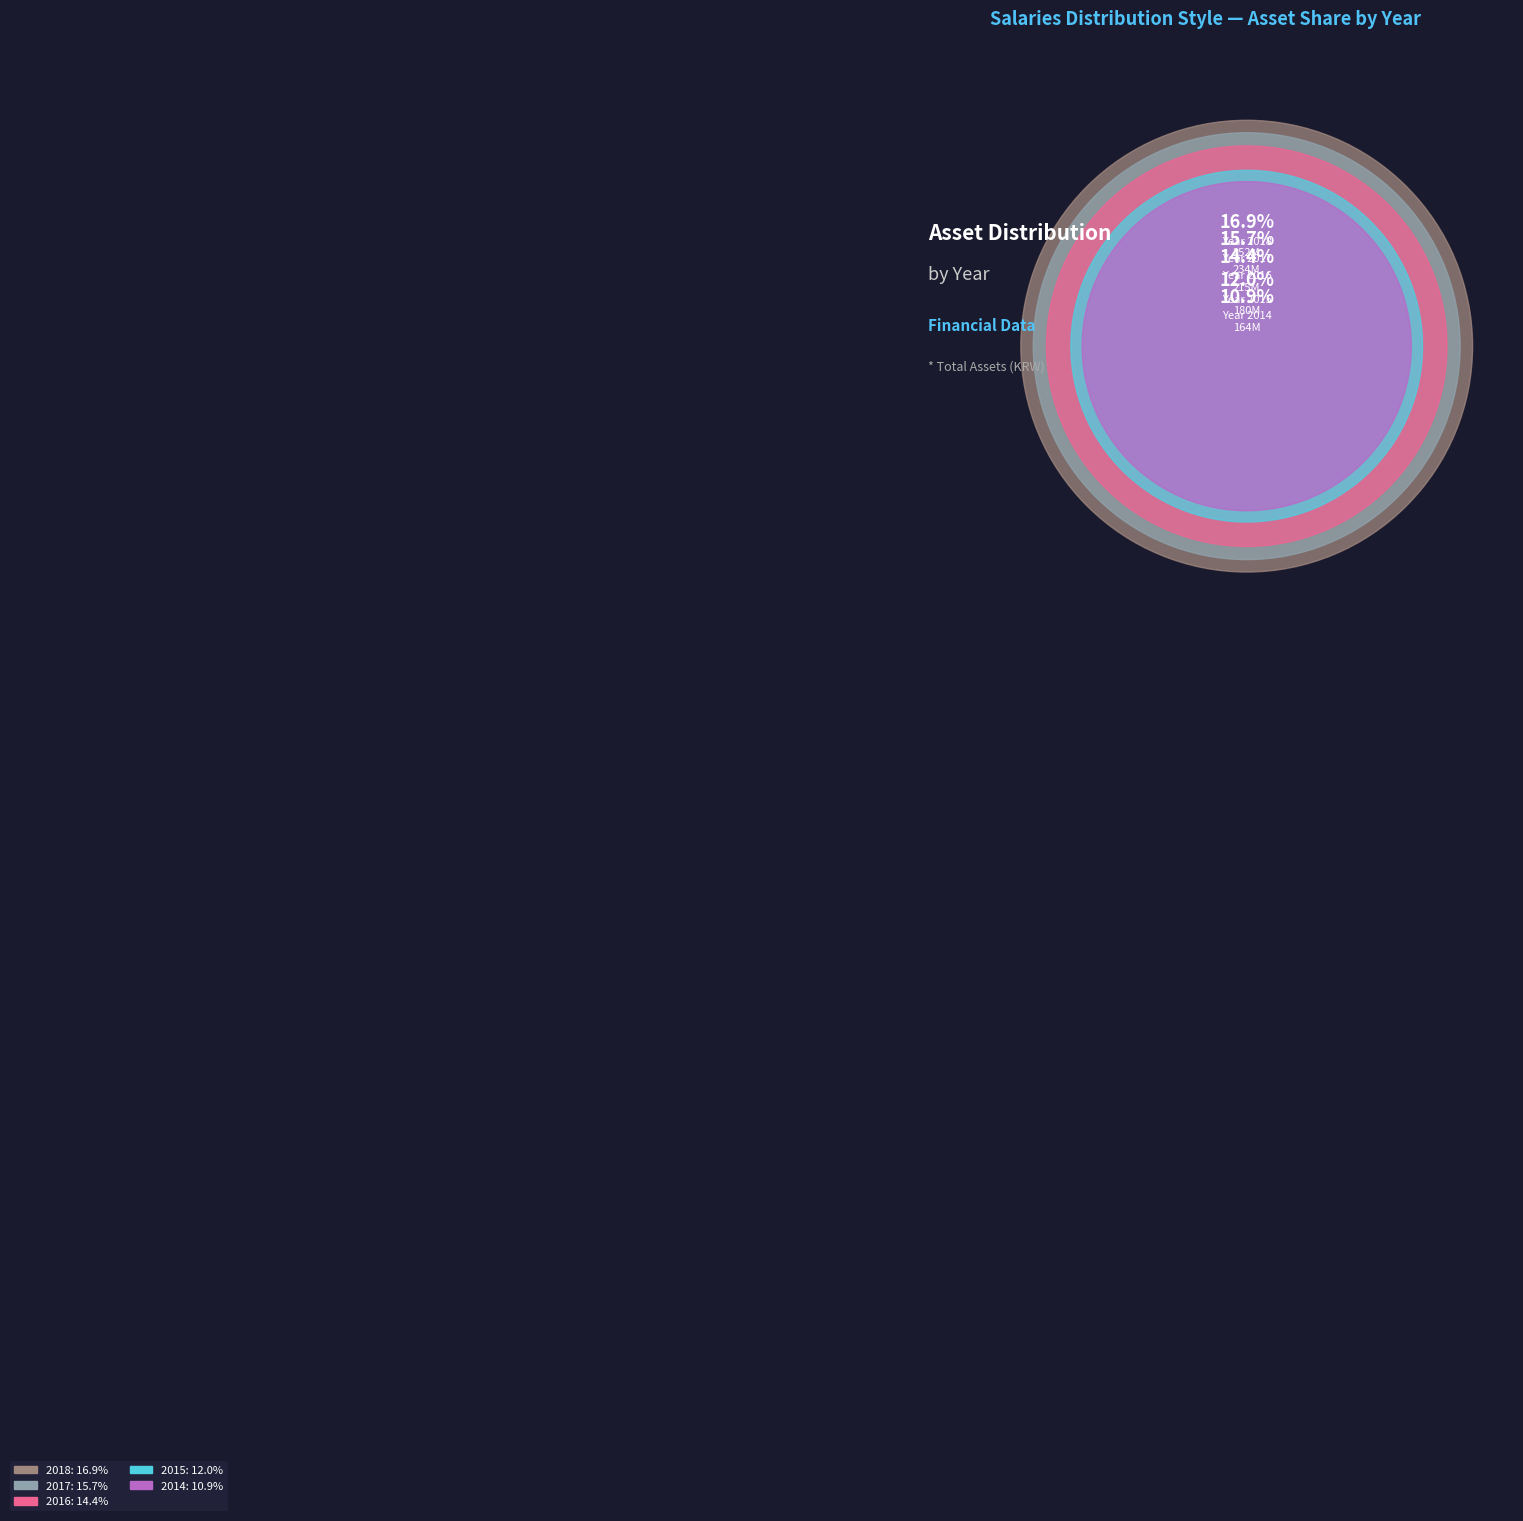

Is there any slice that represents more than half of the pie?

No